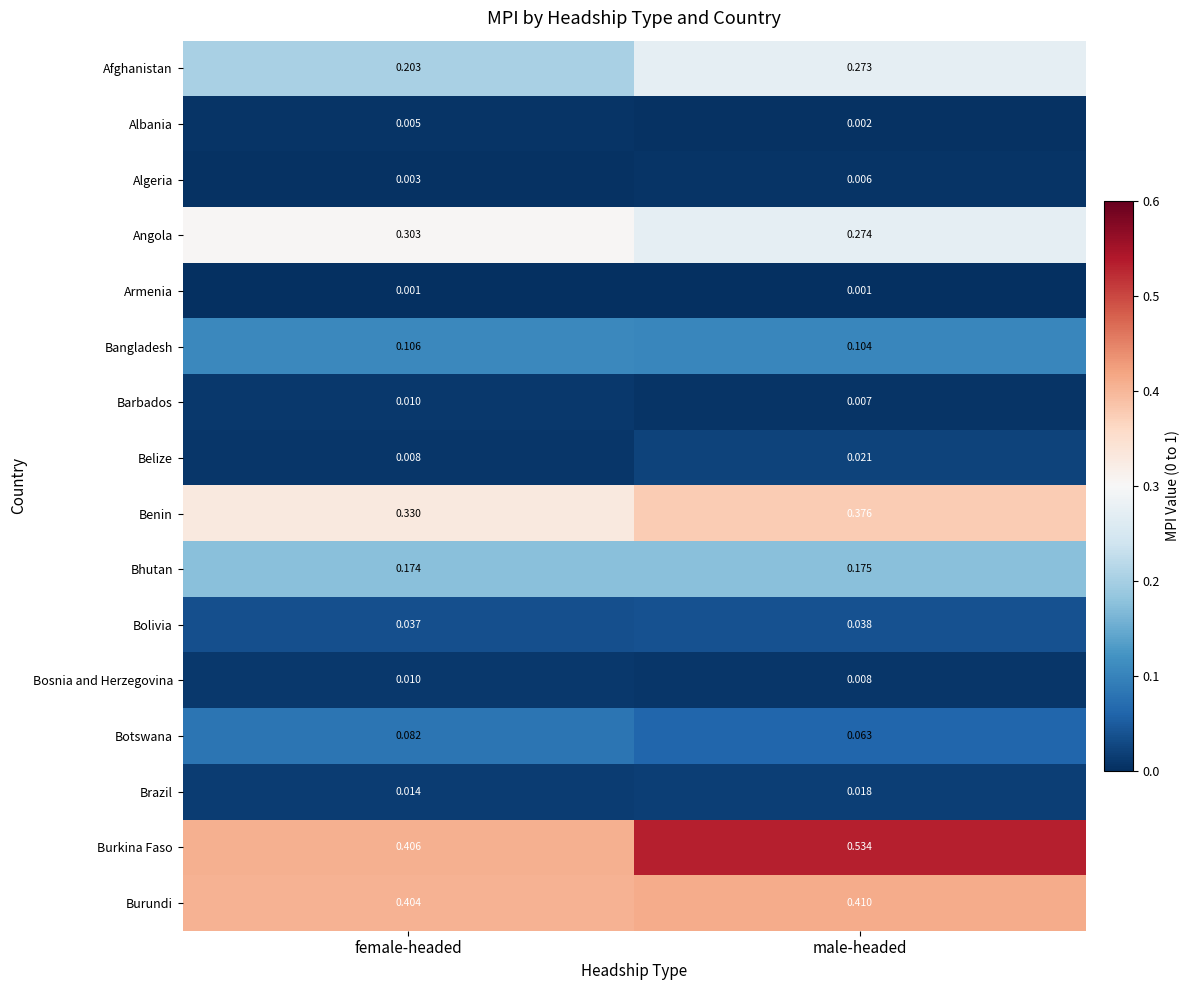

At male-headed, list the series in order from smallest to largest.

Armenia, Albania, Algeria, Barbados, Bosnia and Herzegovina, Brazil, Belize, Bolivia, Botswana, Bangladesh, Bhutan, Afghanistan, Angola, Benin, Burundi, Burkina Faso